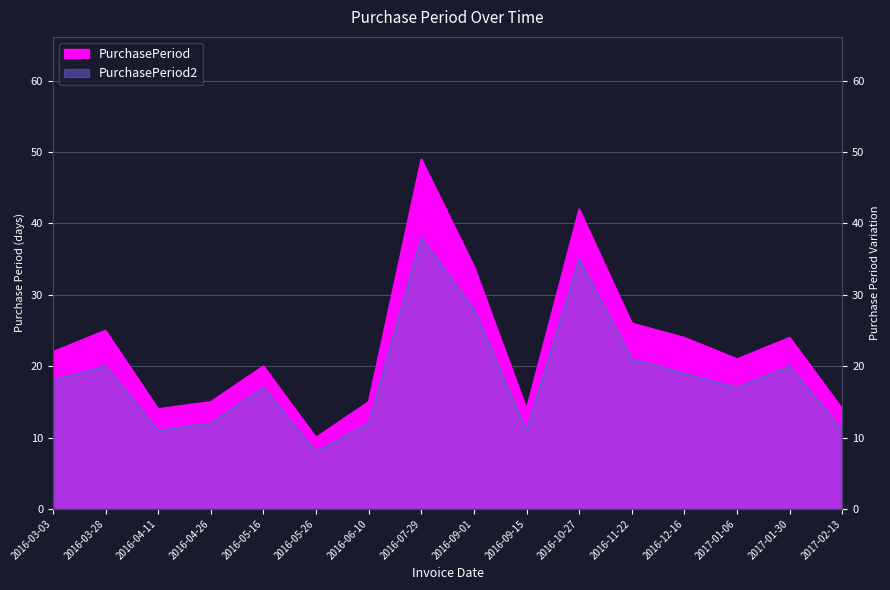

In PurchasePeriod, how many points are higher than both neighbors (excluding endpoints)?

5